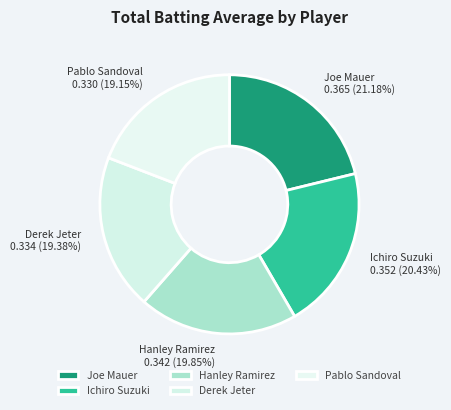

Which slice is the largest?

Joe Mauer